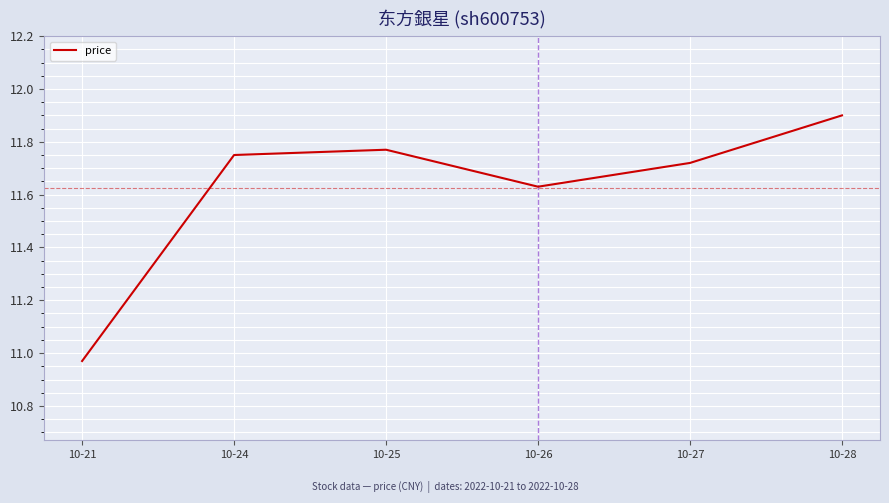

List the labels in order of value, largest first.

10-28, 10-25, 10-24, 10-27, 10-26, 10-21